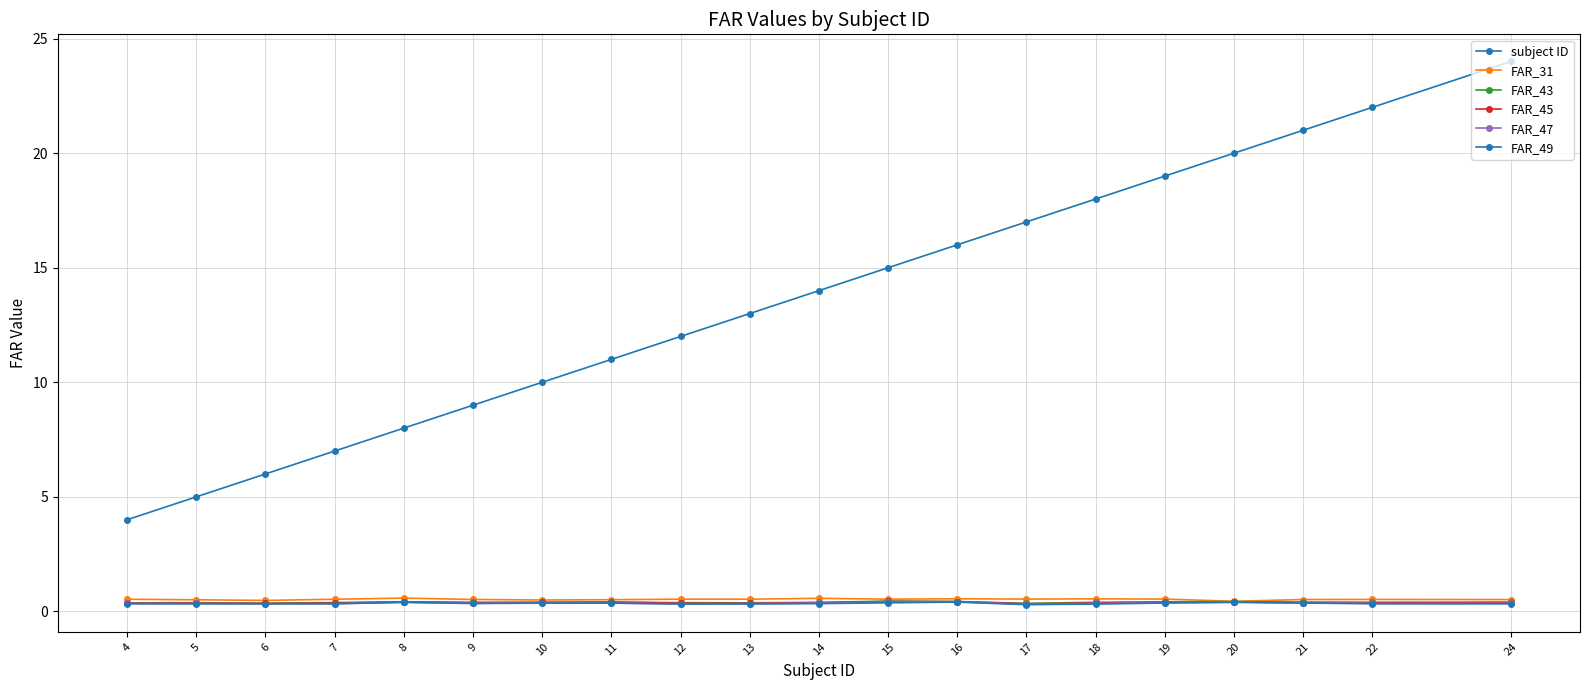

How many series are shown in this chart?

6